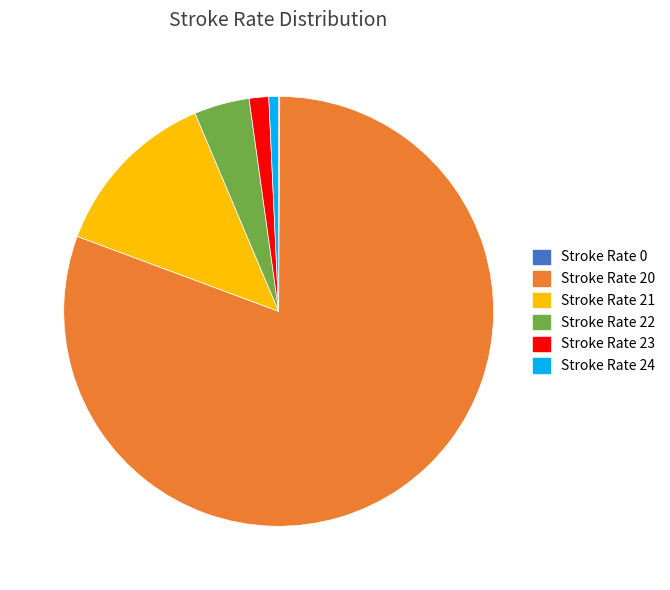

Is it true that Stroke Rate 22 is 4% of the pie?

True